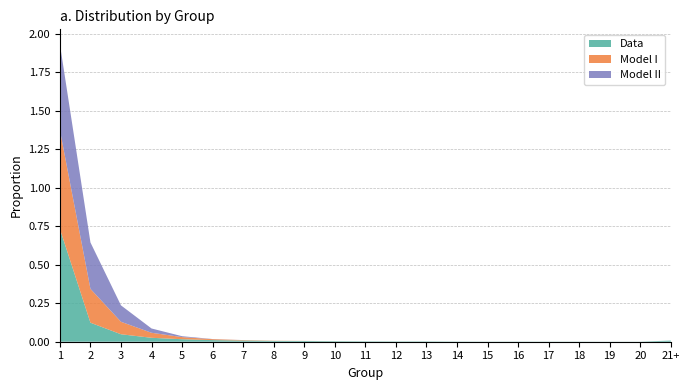

Reading right to left, extract all data points from this chart.

Data: 21+=0.0	20=0.0	19=0.0	18=0.0	17=0.0	16=0.0	15=0.0	14=0.0	13=0.0	12=0.0	11=0.0	10=0.0	9=0.0	8=0.0	7=0.0	6=0.0	5=0.0	4=0.0	3=0.0	2=0.1	1=0.7
Model I: 21+=0.0	20=0.0	19=0.0	18=0.0	17=0.0	16=0.0	15=0.0	14=0.0	13=0.0	12=0.0	11=0.0	10=0.0	9=0.0	8=0.0	7=0.0	6=0.0	5=0.0	4=0.0	3=0.1	2=0.2	1=0.6
Model II: 21+=0.0	20=0.0	19=0.0	18=0.0	17=0.0	16=0.0	15=0.0	14=0.0	13=0.0	12=0.0	11=0.0	10=0.0	9=0.0	8=0.0	7=0.0	6=0.0	5=0.0	4=0.0	3=0.1	2=0.3	1=0.6